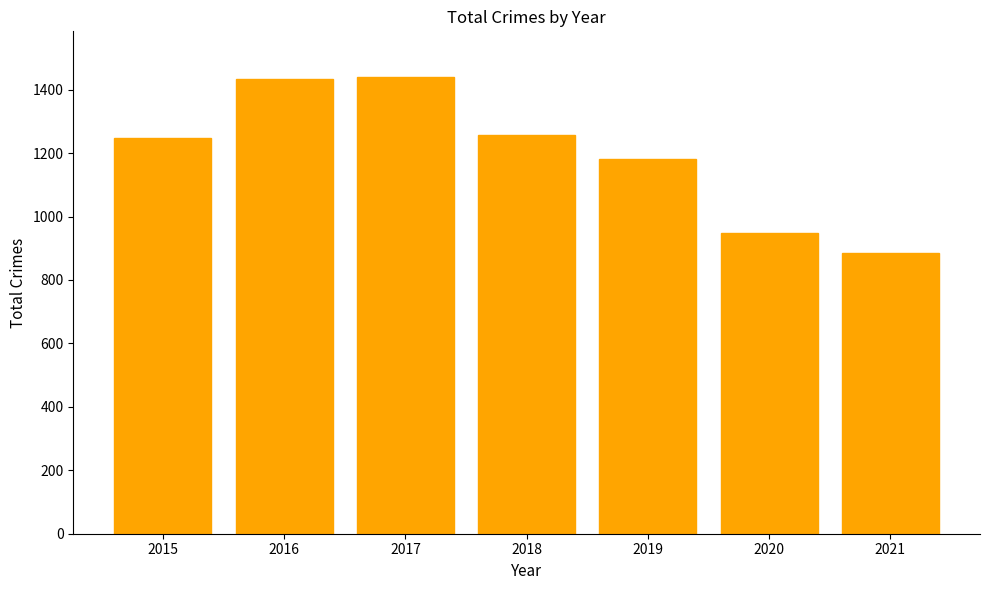

What is the change in value from 2017 to 2021?

-554